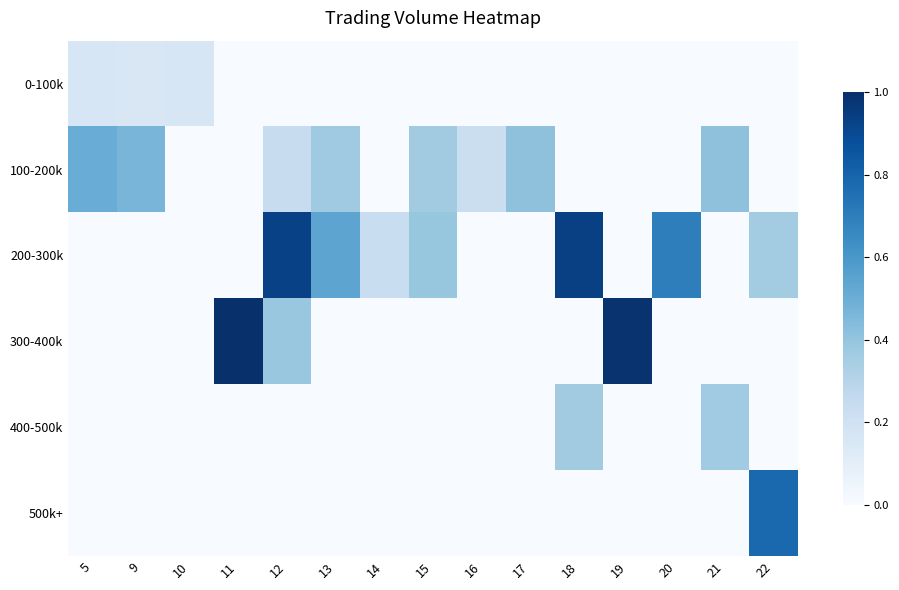

Which series has the largest total across all categories?

200-300k